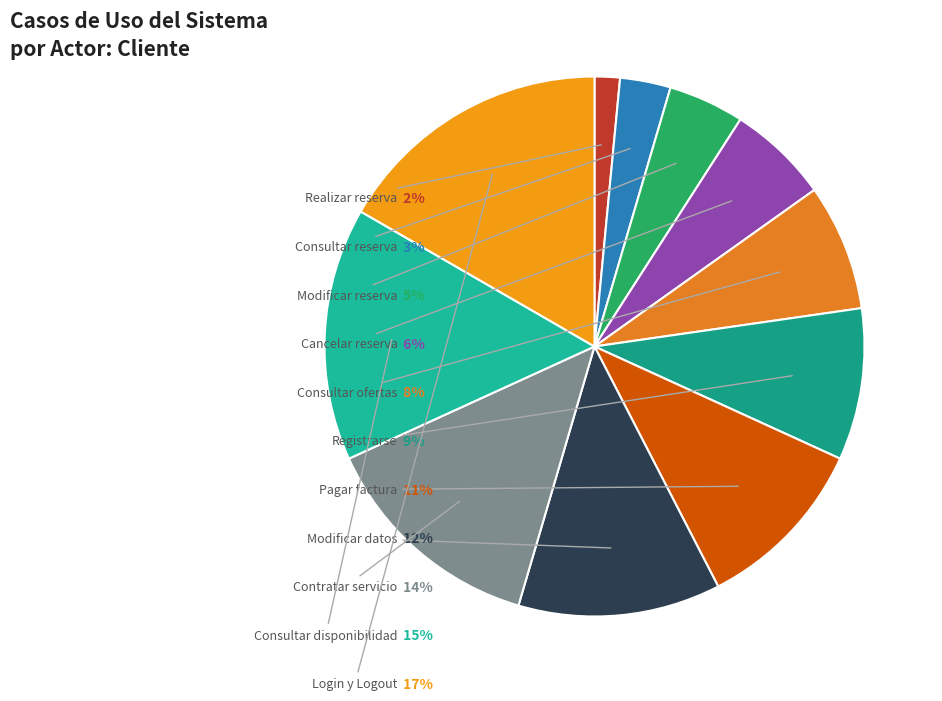

True or false: Contratar servicio accounts for 14% of the total.

True